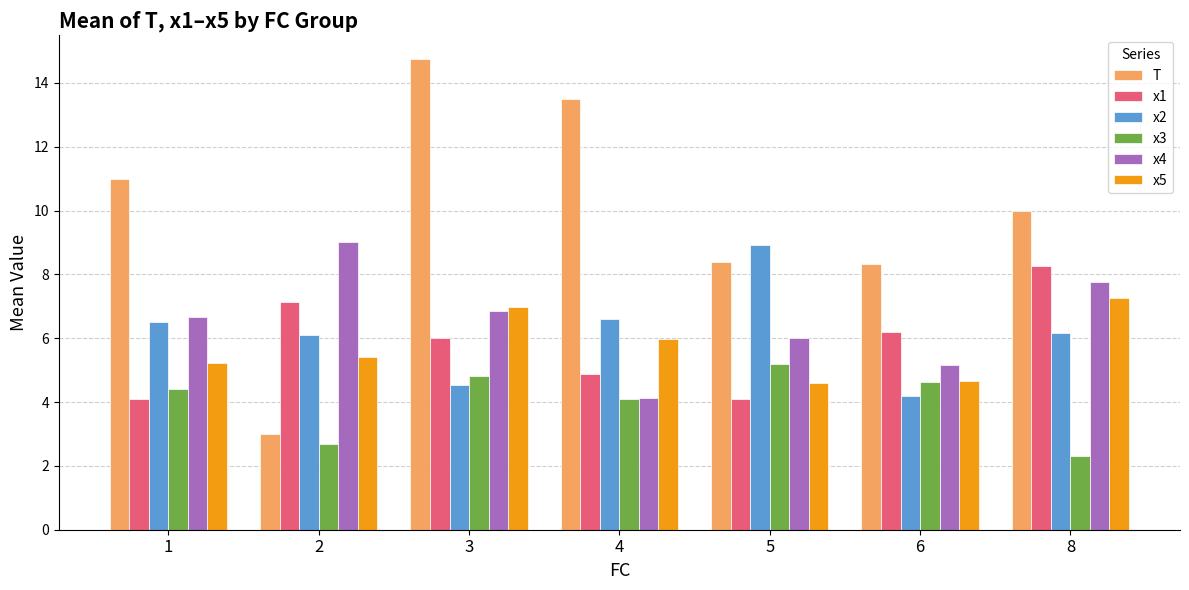

What is the total value across all series at 1?

37.9